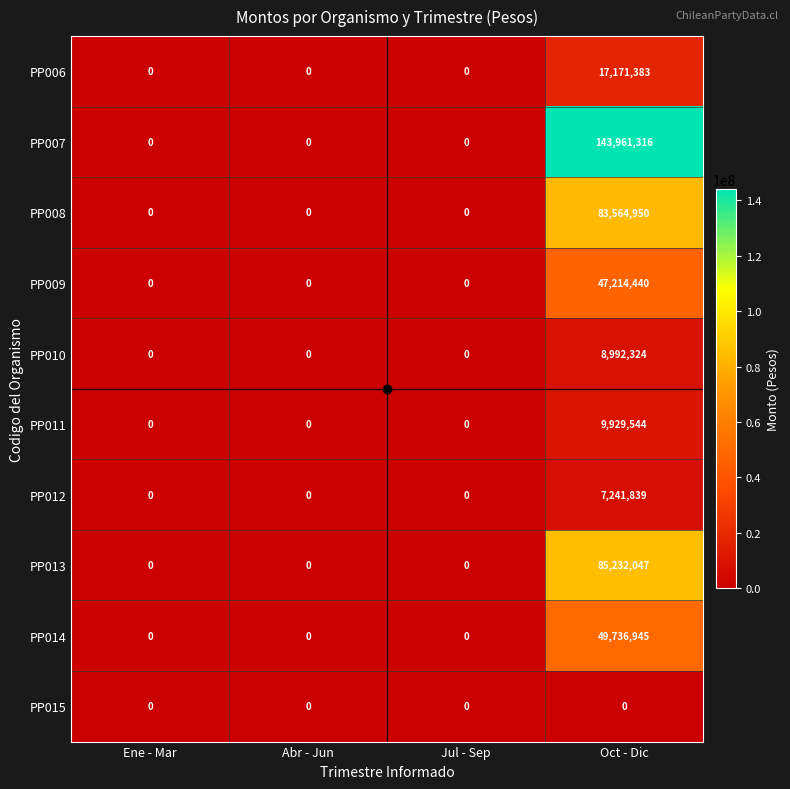

List the series in order of their peak value, lowest first.

PP015, PP012, PP010, PP011, PP006, PP009, PP014, PP008, PP013, PP007